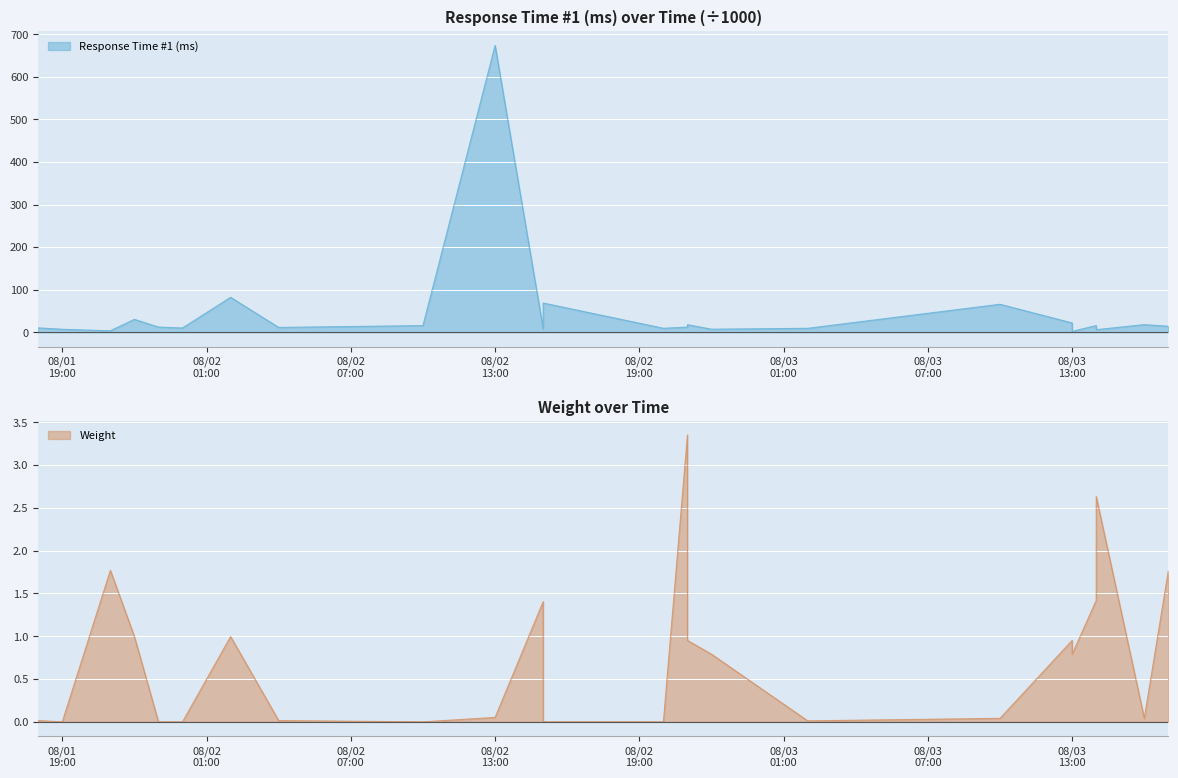

True or false: weight and response_time intersect in this chart.

False